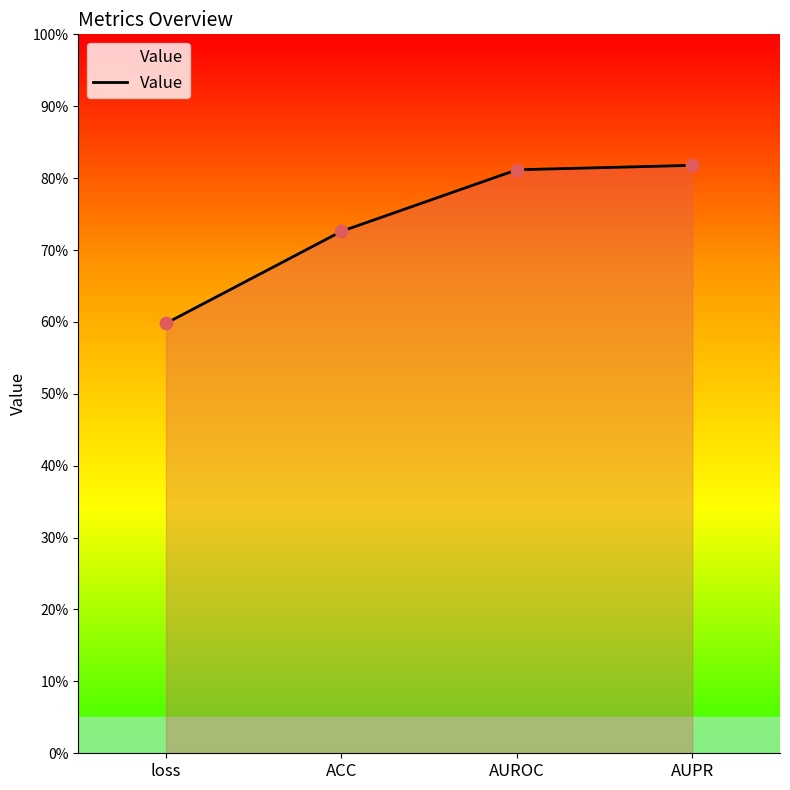

What is the change in value from loss to ACC?

+0.1